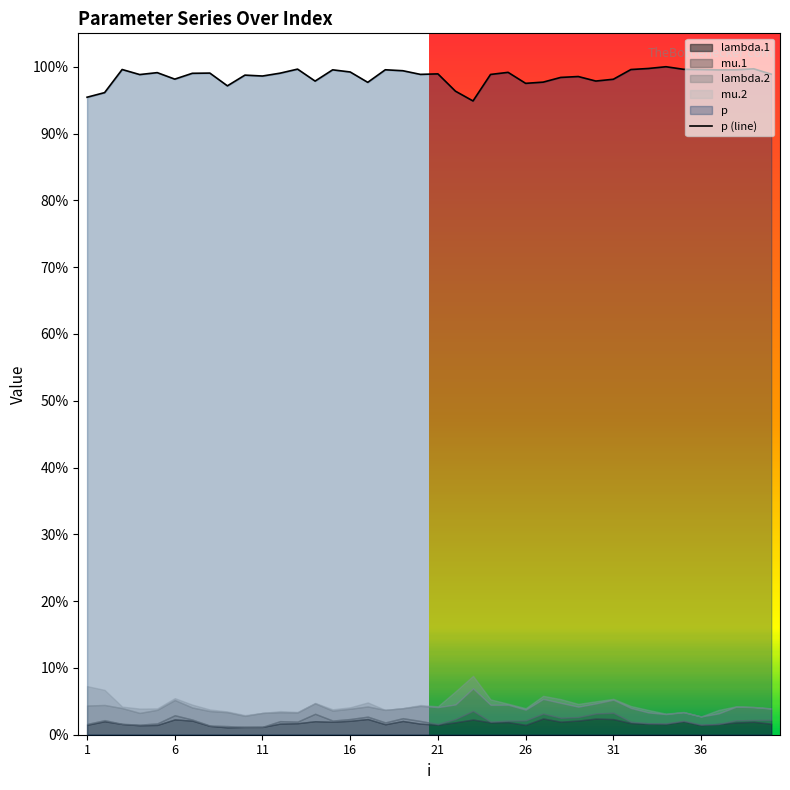

What is the minimum value shown in the chart?

0.9